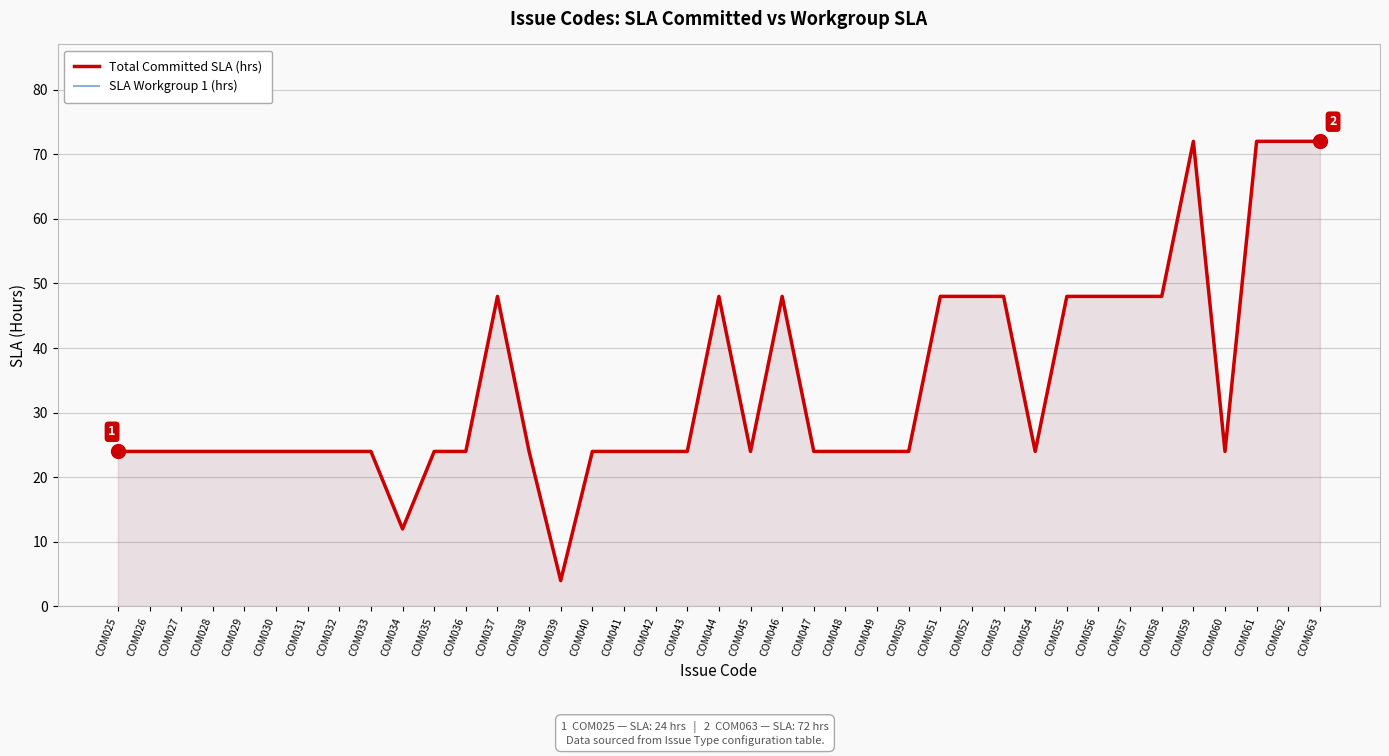

True or false: SLA Workgroup 1 (hrs) and Total Committed SLA (hrs) cross at least once.

False